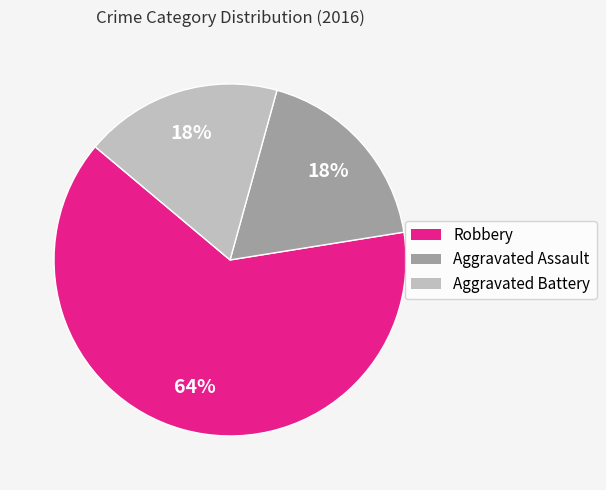

To the nearest percent, what percentage of the pie is Aggravated Assault?

18%